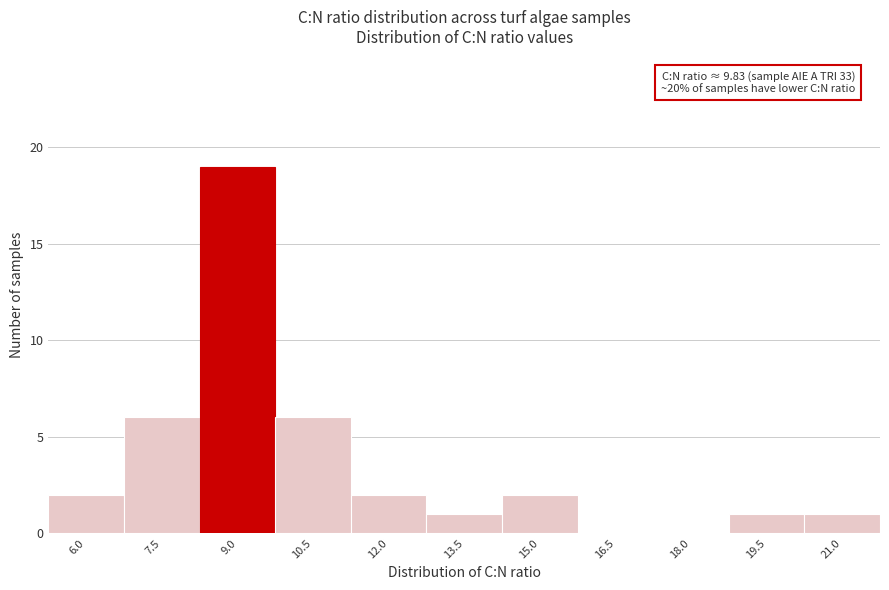

Reading left to right, list all the values displayed in this chart.

6.0=2	7.5=6	9.0=19	10.5=6	12.0=2	13.5=1	15.0=2	16.5=0	18.0=0	19.5=1	21.0=1